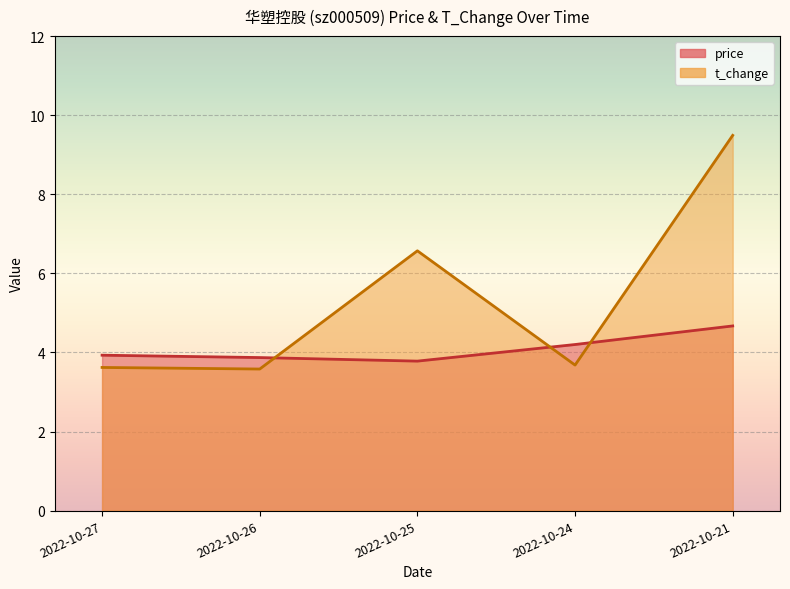

Between which two adjacent categories do price and t_change first intersect?

2022-10-26 and 2022-10-25